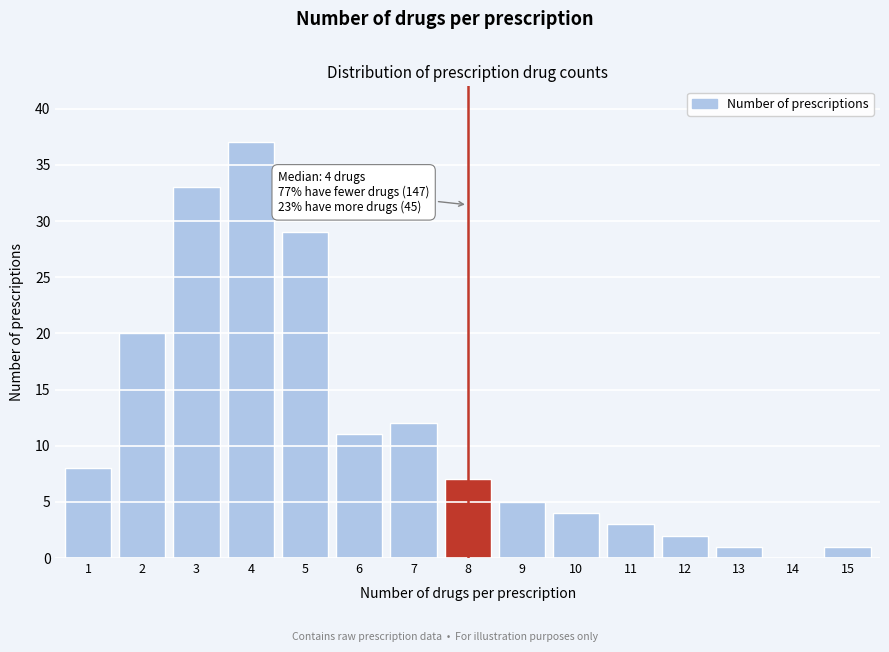

Reading left to right, extract all data points from this chart.

1=8	2=20	3=33	4=37	5=29	6=11	7=12	8=7	9=5	10=4	11=3	12=2	13=1	14=0	15=1